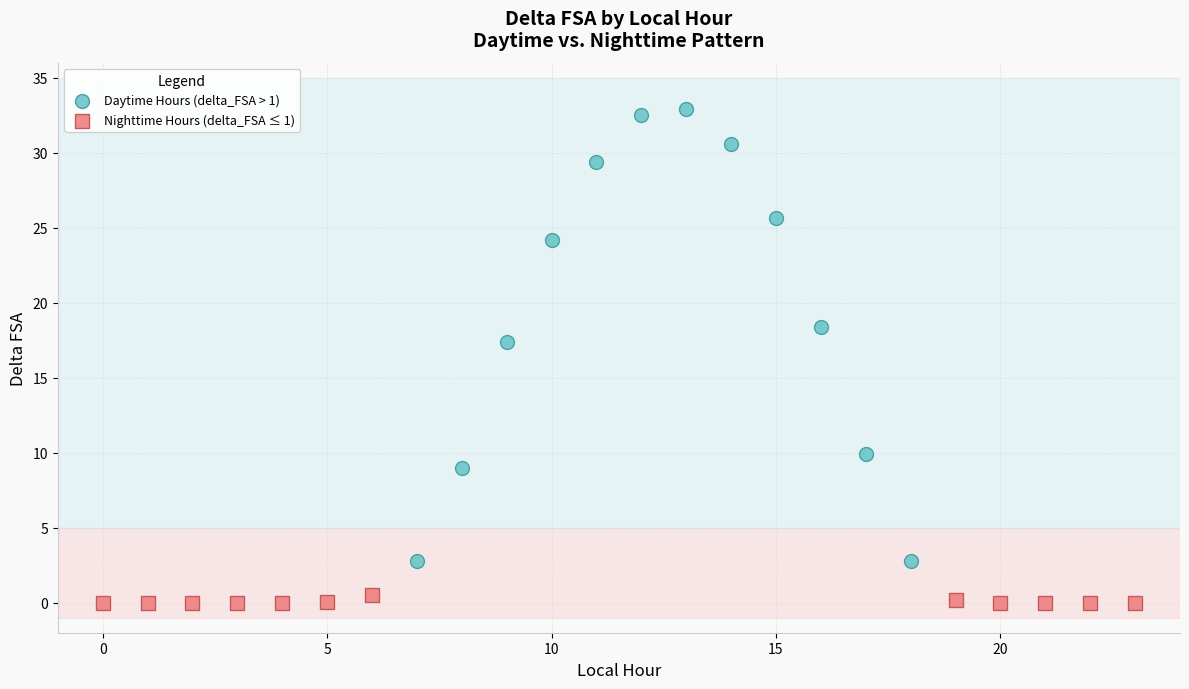

What are all the series names shown in the legend?

Daytime Hours (delta_FSA > 1), Nighttime Hours (delta_FSA ≤ 1)